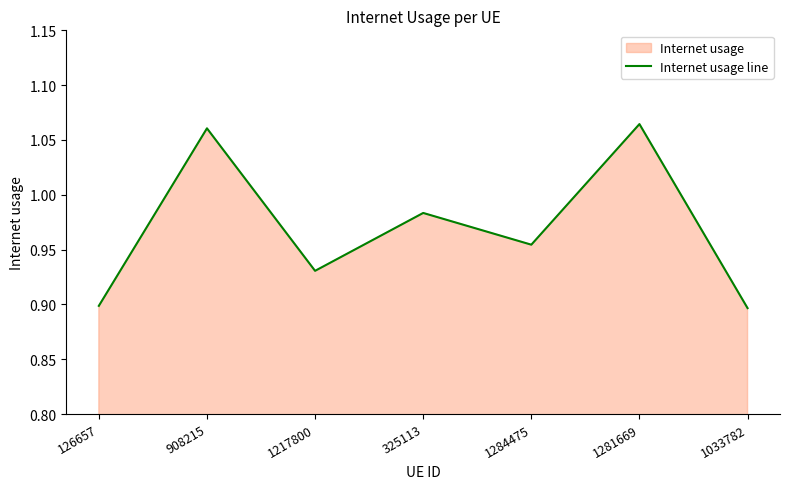

What is the label of the 1st point from the left?

126657